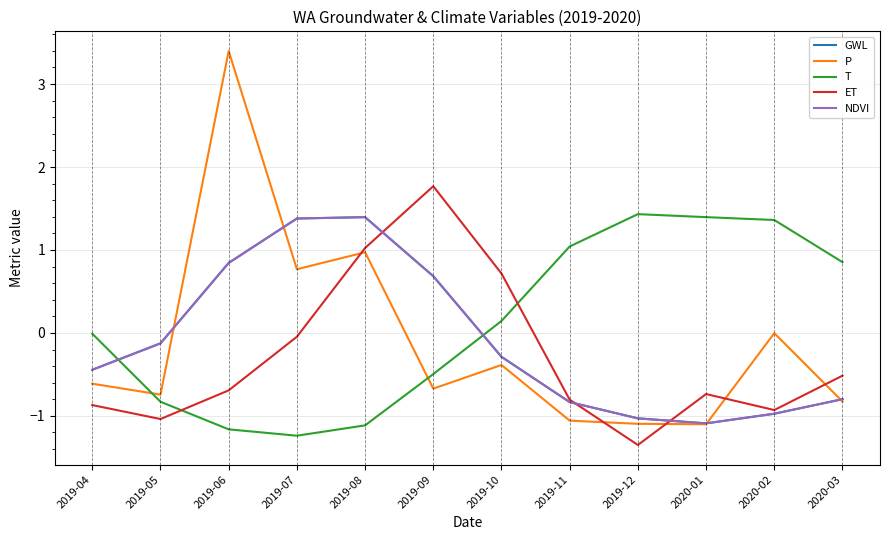

How many data points in P are above 0?

3